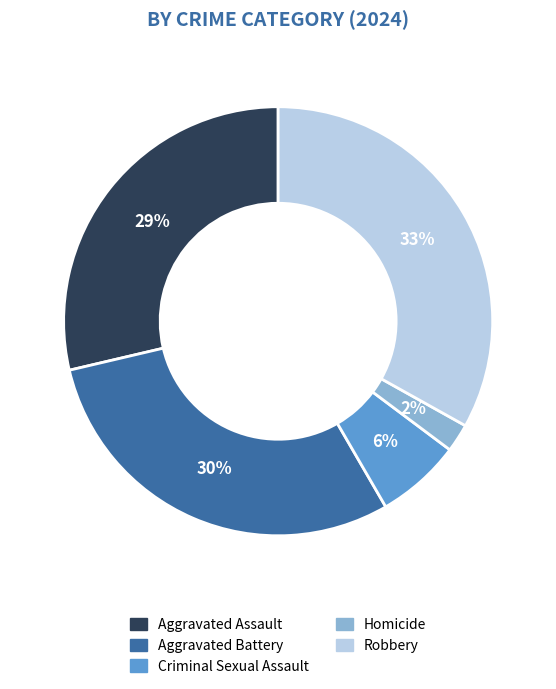

How many slices are in this pie chart?

5